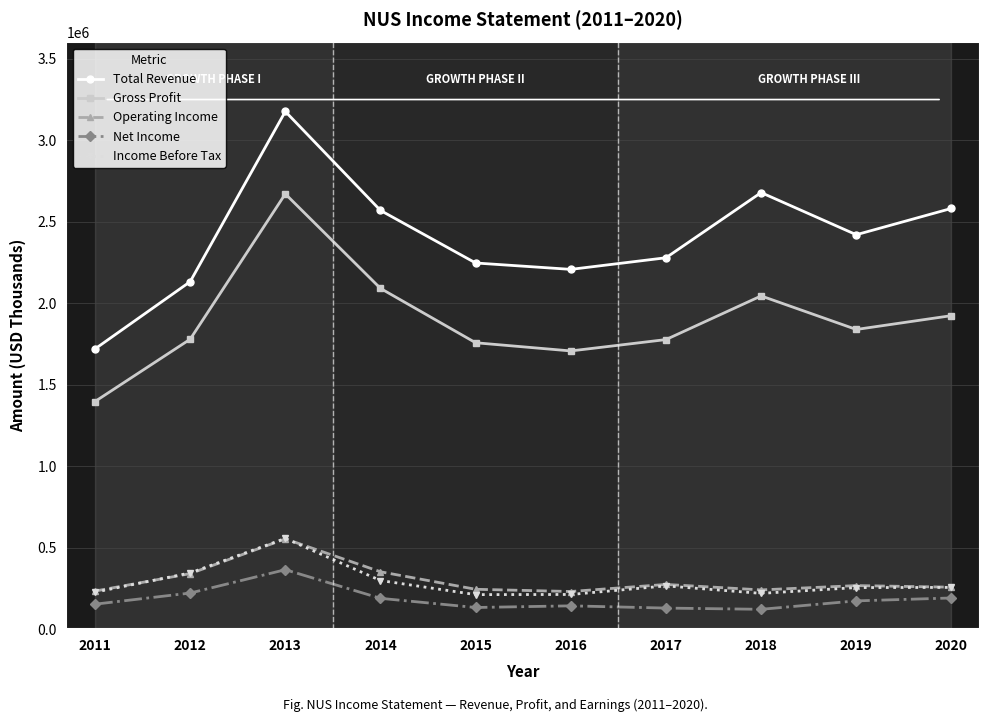

True or false: Income Before Tax has a value of 375652 at 2011.

False